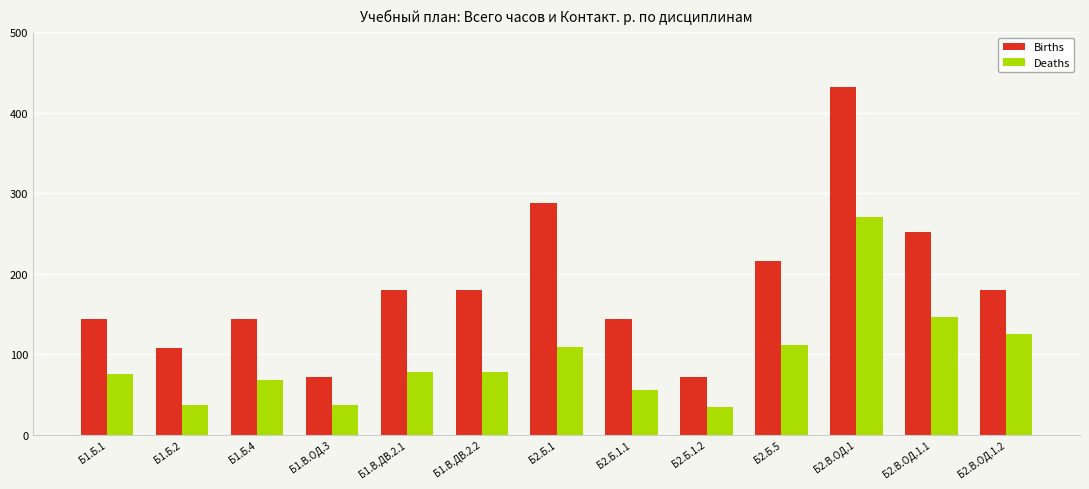

Are the bars horizontal?

No